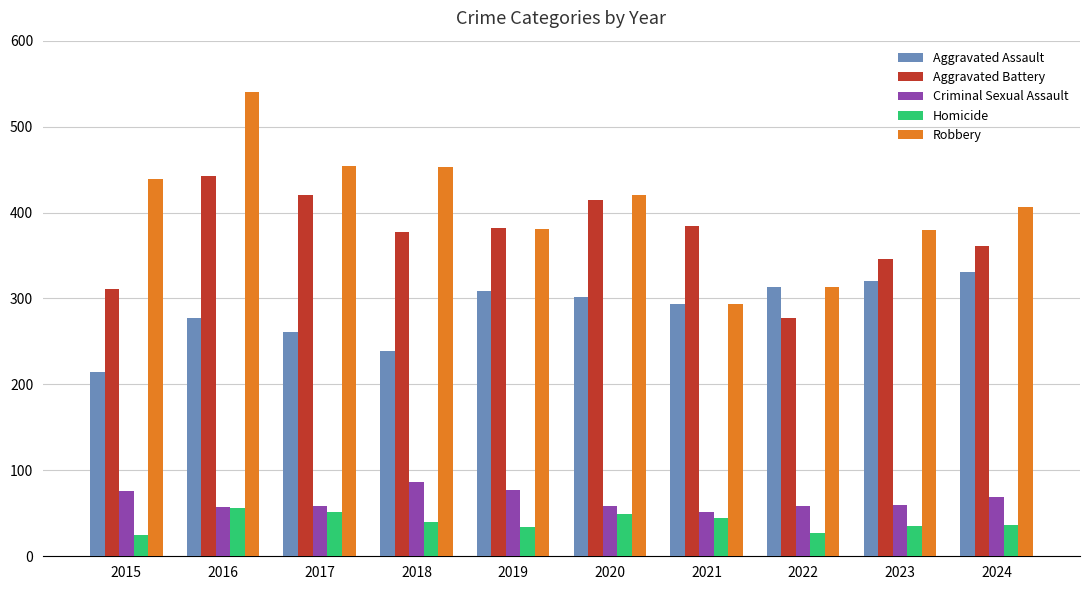

What is the total value across all series at 2021?

1067